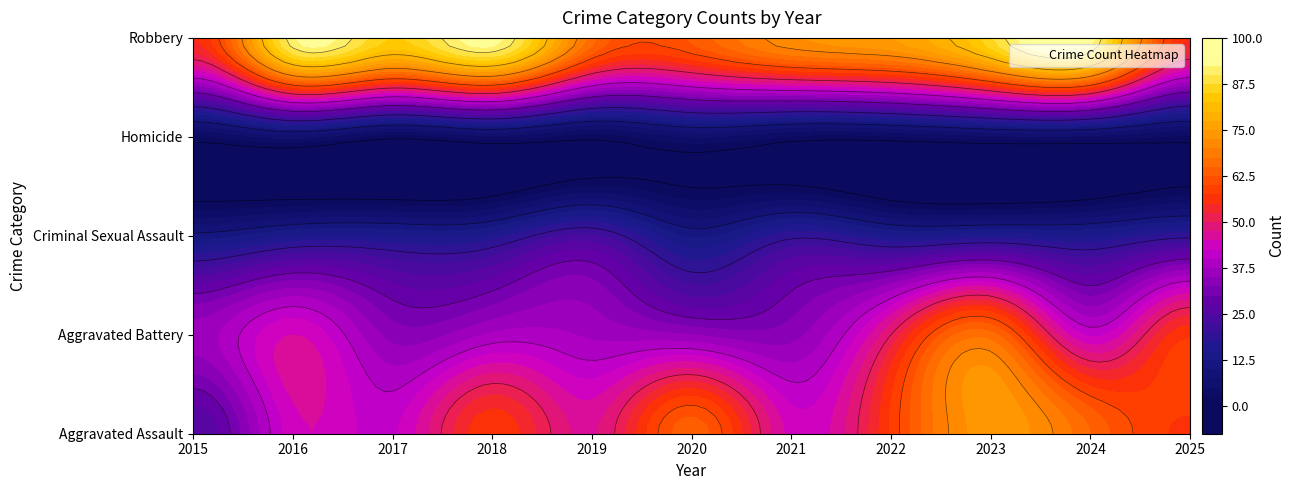

At which category is the sum across all series the highest?

2023